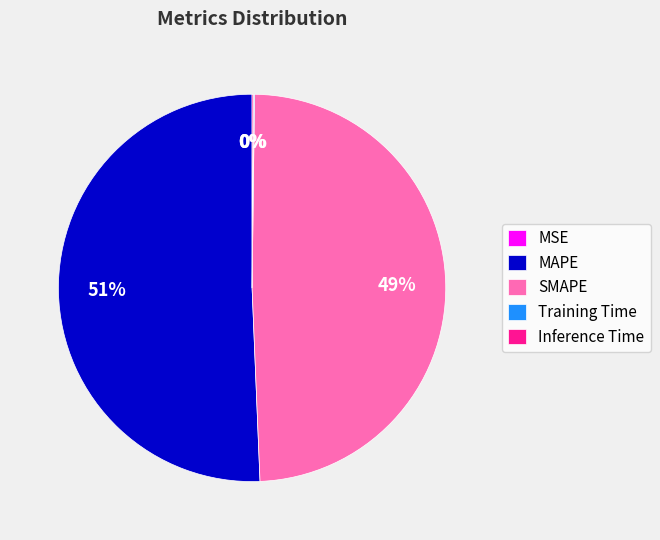

What is the largest slice in the pie chart?

MAPE